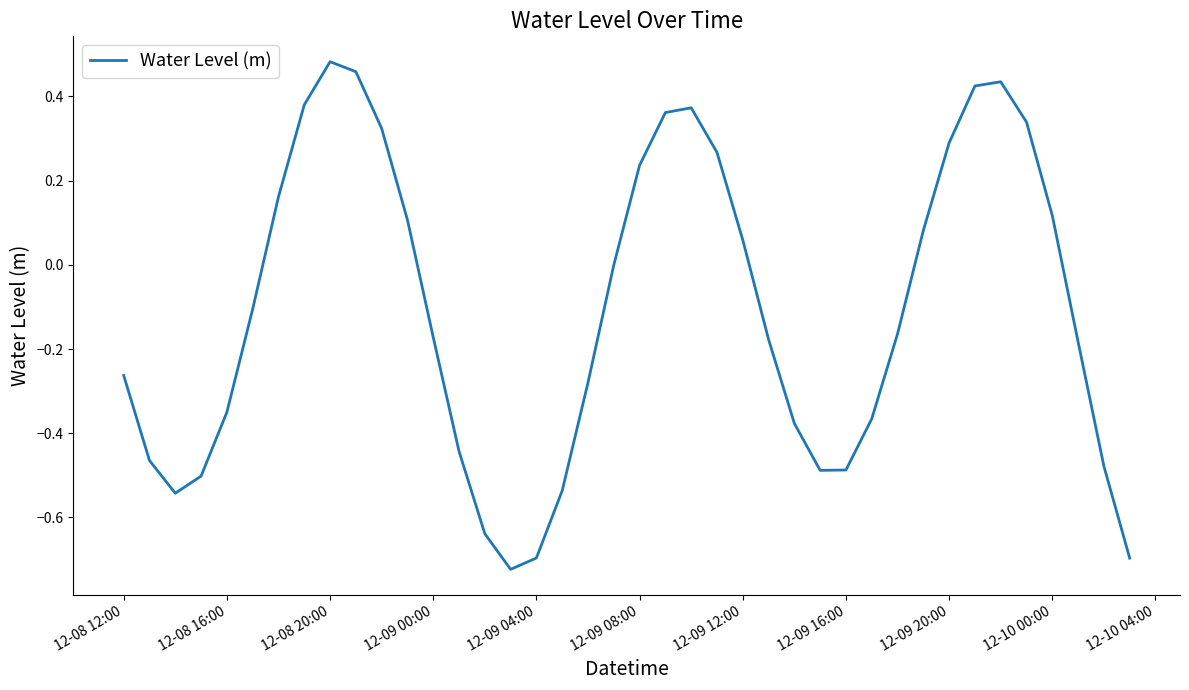

Does the chart have visible grid lines?

No